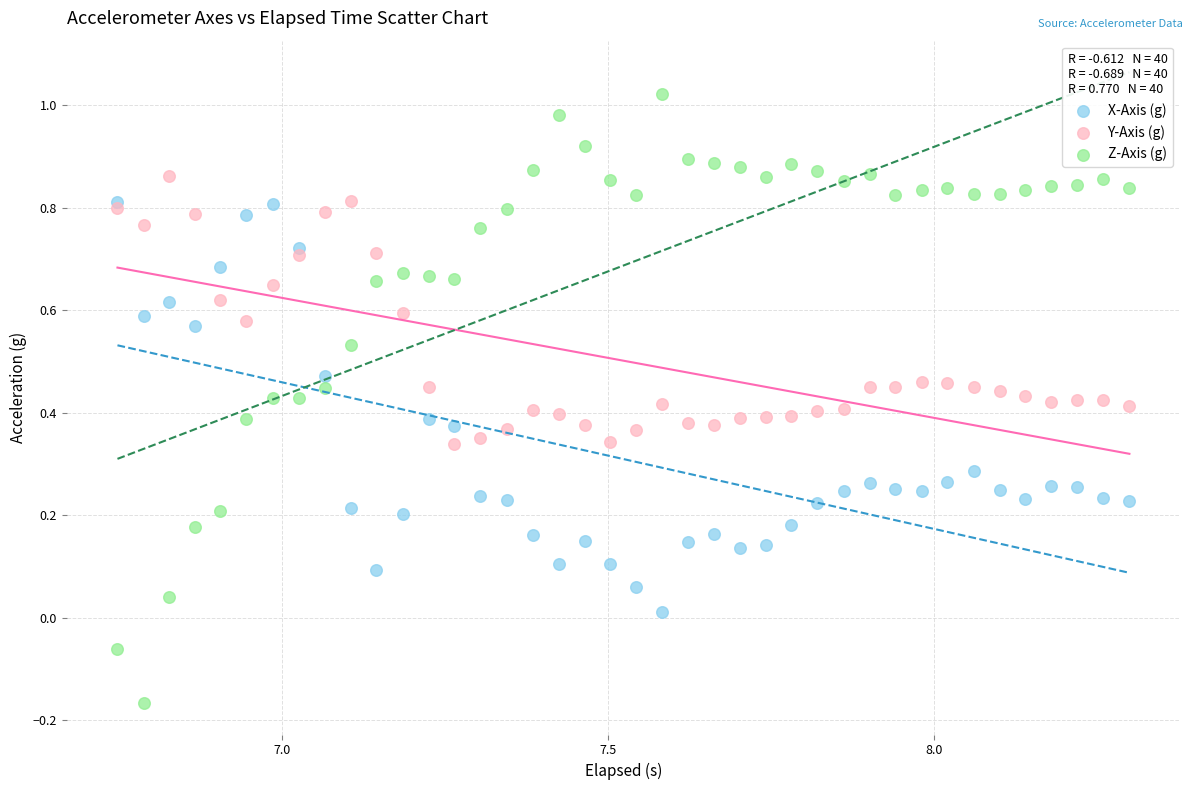

What are all the series names shown in the legend?

X-Axis (g), Y-Axis (g), Z-Axis (g)